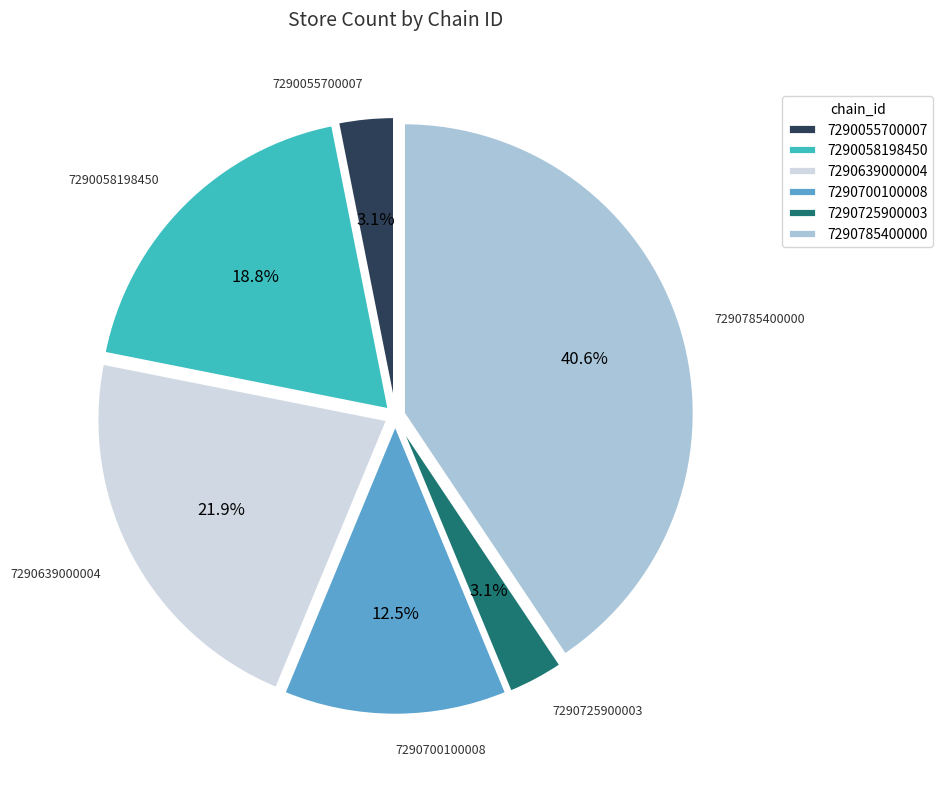

Which category has the biggest portion of the pie?

7290785400000